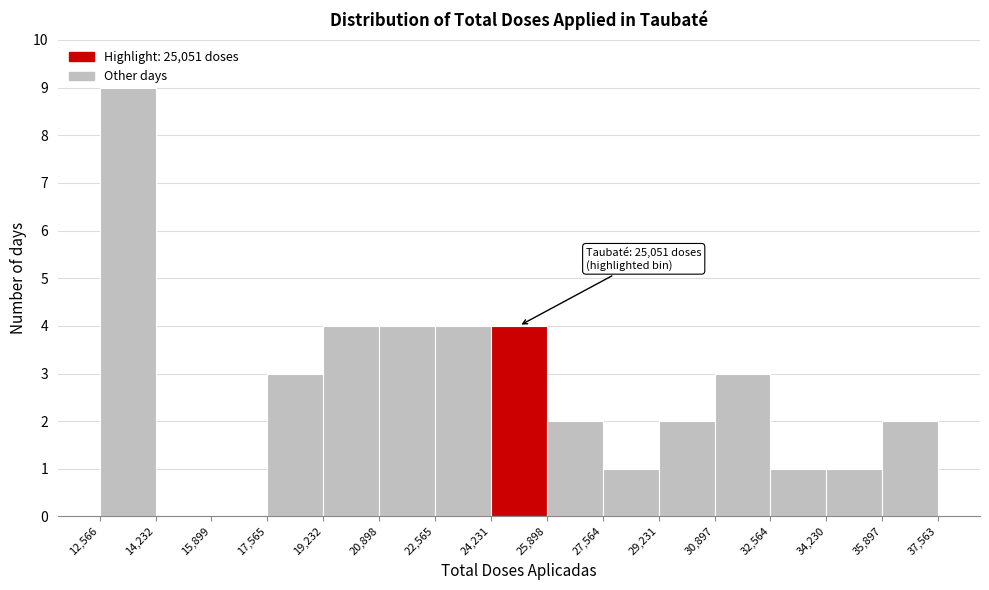

Over which range of the x-axis is the bar tallest?

12,566 to 14,232